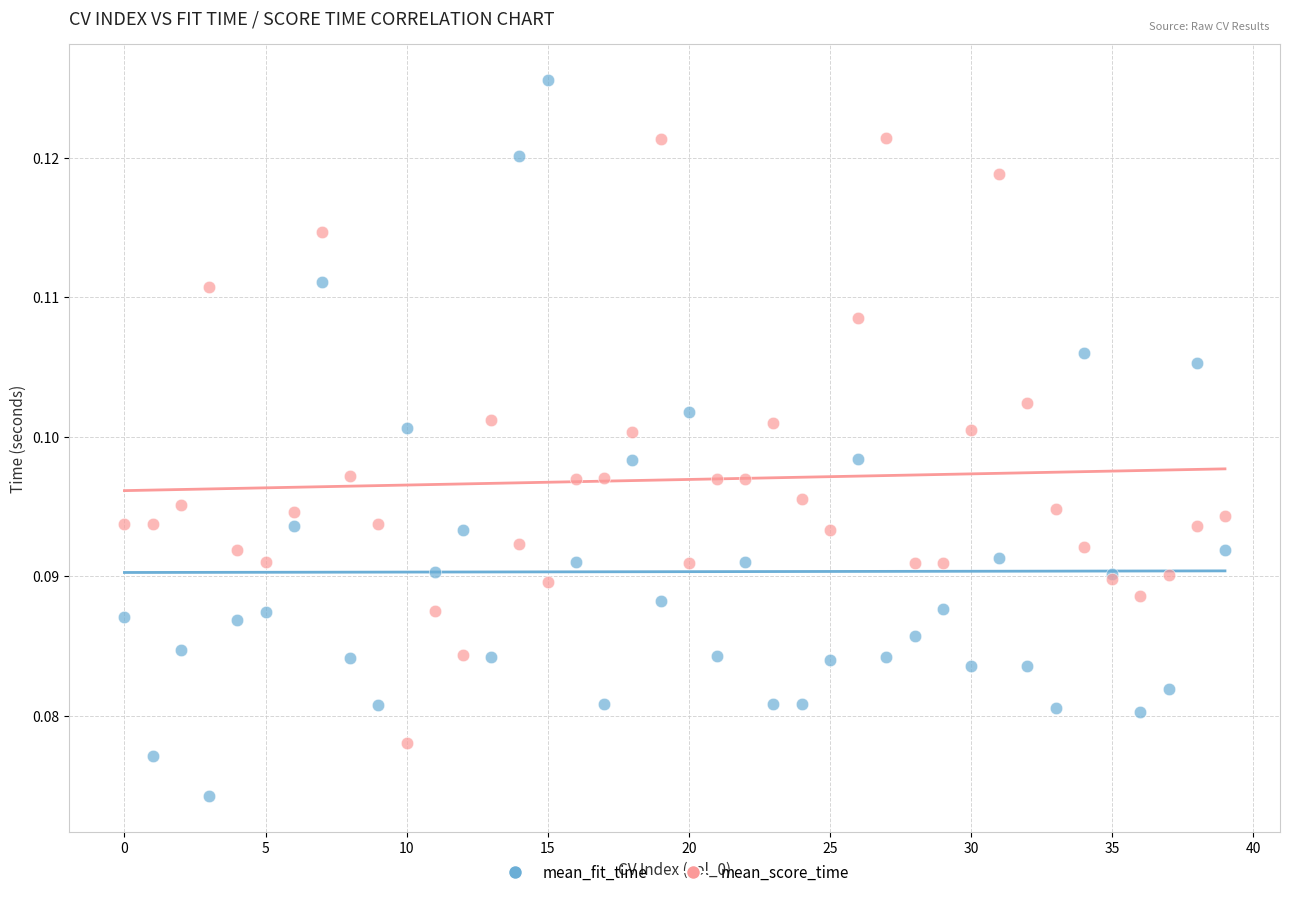

Which series reaches the minimum Y coordinate?

mean_fit_time